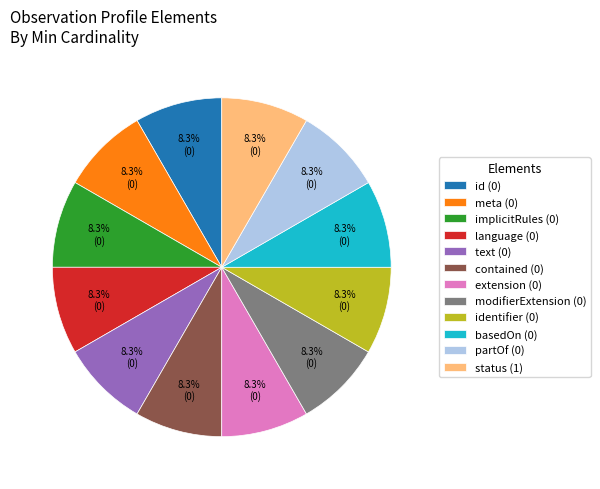

Approximately how many times larger is the value at modifierExtension (0) compared to text (0)?

1.0